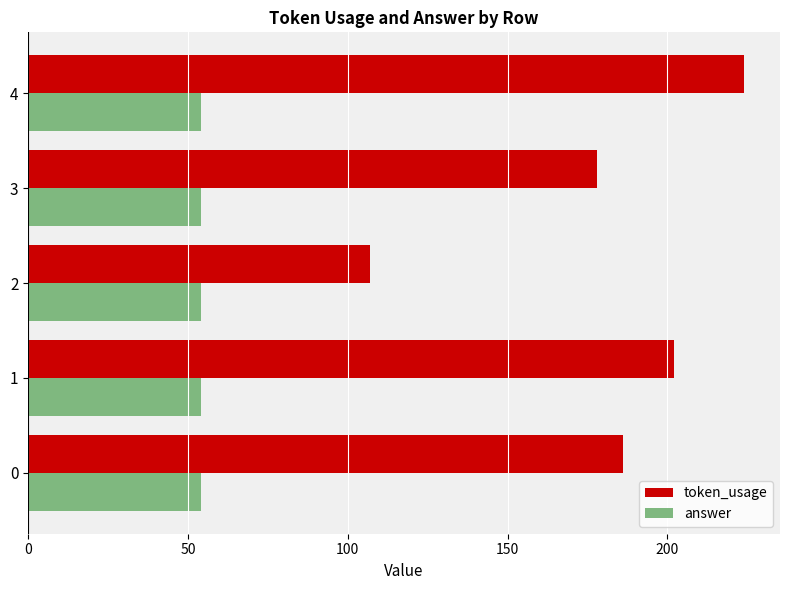

List the series in order of their overall mean, lowest first.

answer, token_usage